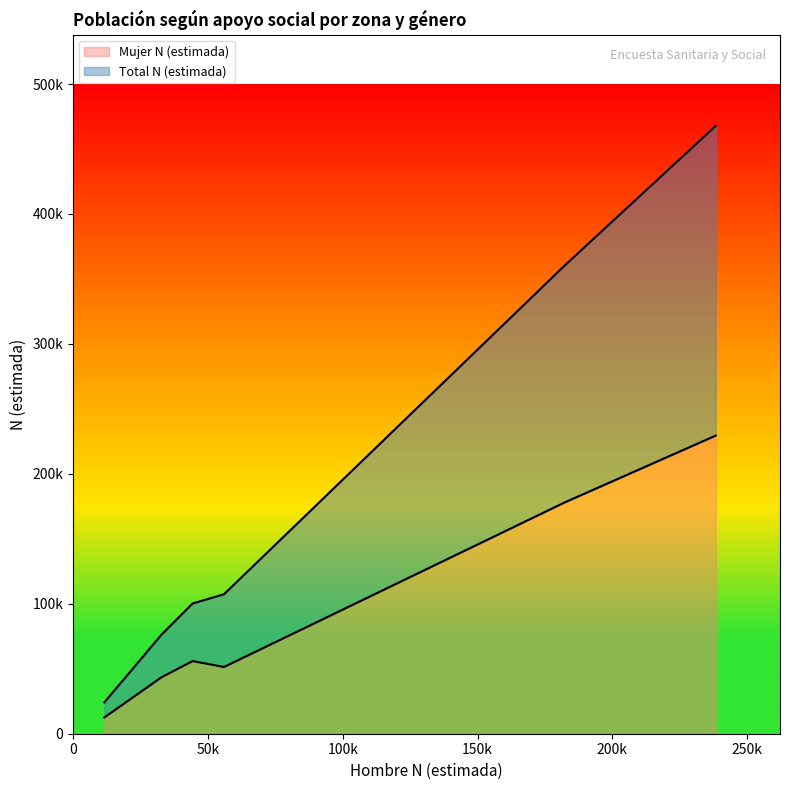

Between Urbano Apoyo bajo and Urbano Apoyo normal, which is larger?

Urbano Apoyo bajo